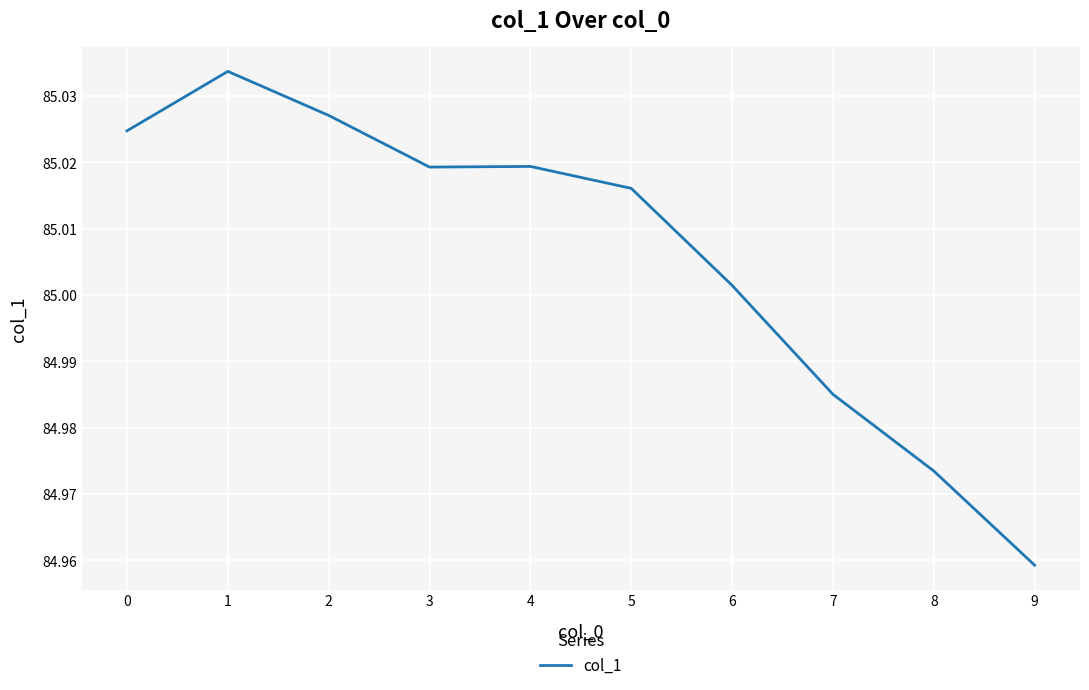

The value at 4 is 31.0. True or false?

False